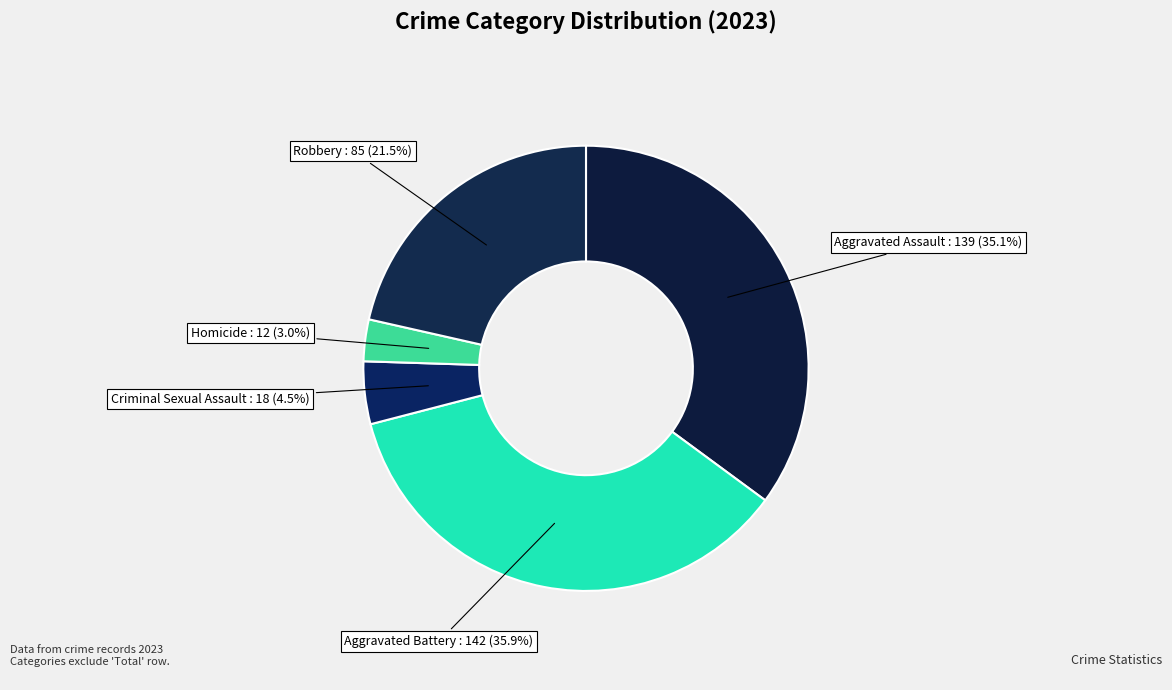

What is the largest slice in the pie chart?

Aggravated Battery